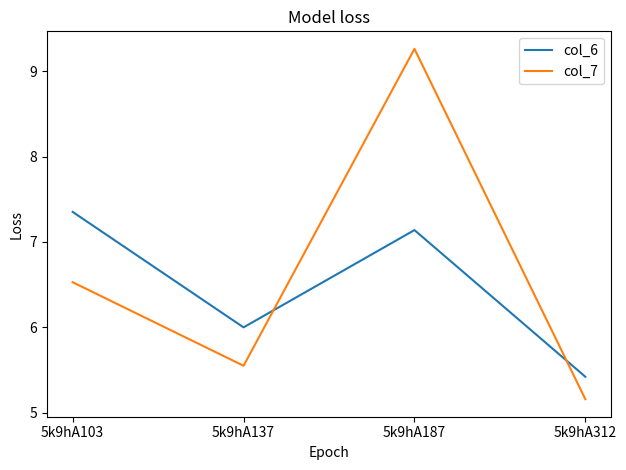

The value of col_6 at 5k9hA187 is 3.8. True or false?

False